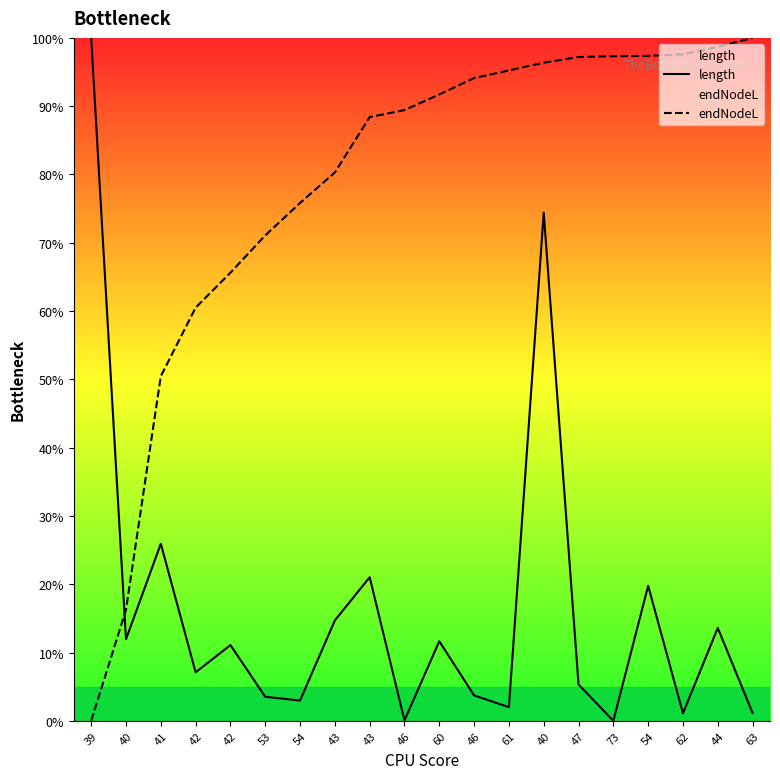

How many interior local valleys does the length series have?

7